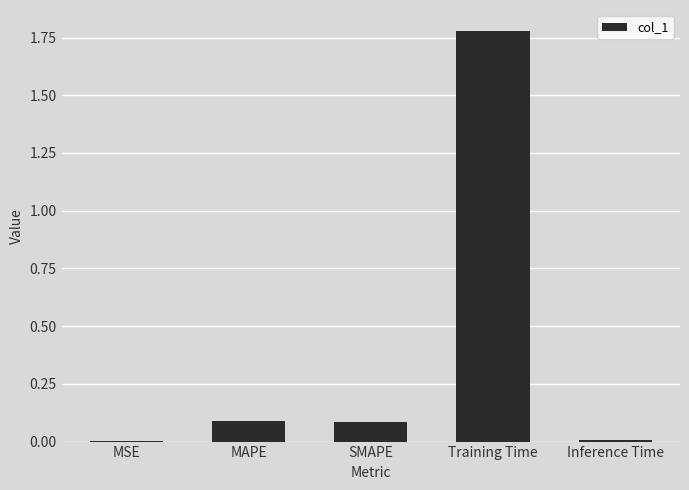

Which category has the highest value across all series?

Training Time